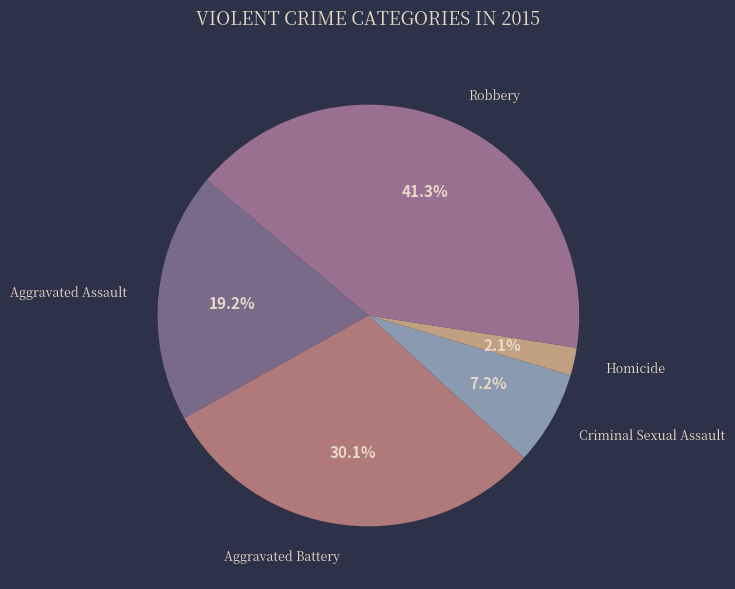

What percentage is the Homicide slice, to the nearest percent?

2%